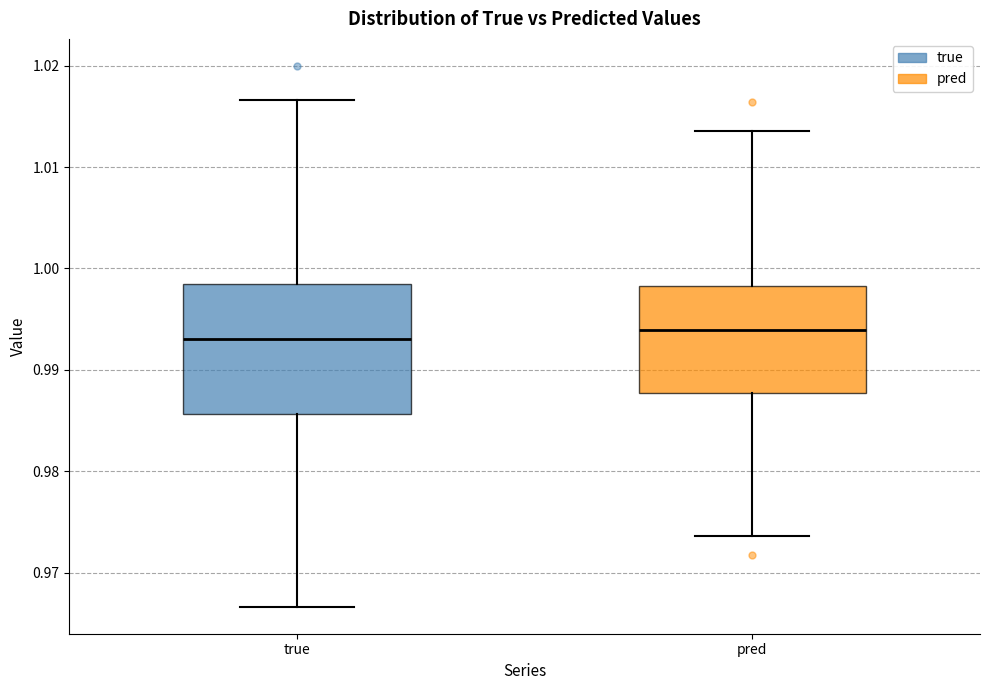

Reading left to right, transcribe this box plot: for each box, give where its median line is, the range the box spans, and where its two whiskers end, as read against the y-axis. The values are not printed on the chart, so give them approximately, as read against the axis.

true: median 0.993, box 0.986 to 0.998, whiskers 0.967 to 1.017
pred: median 0.994, box 0.988 to 0.998, whiskers 0.974 to 1.014